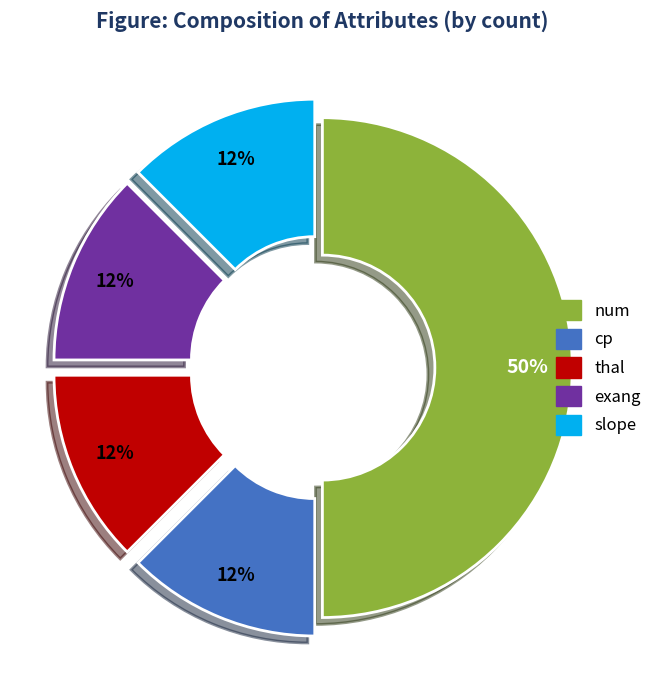

Does thal account for over 50% of the chart?

No